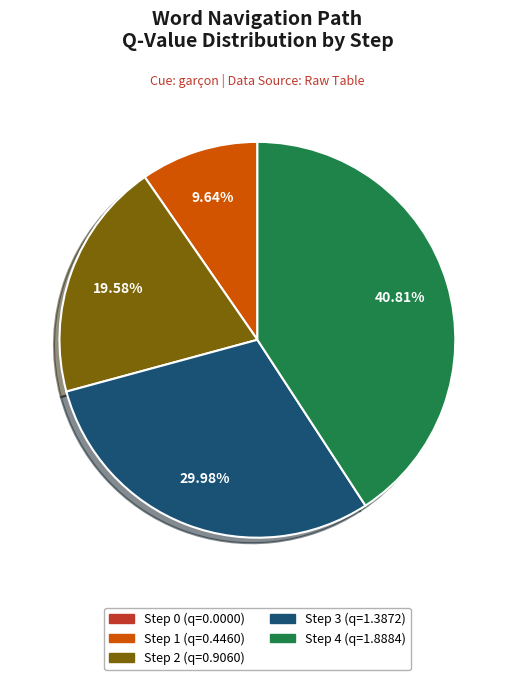

Which has a higher value, Step 1 or Step 4?

Step 4